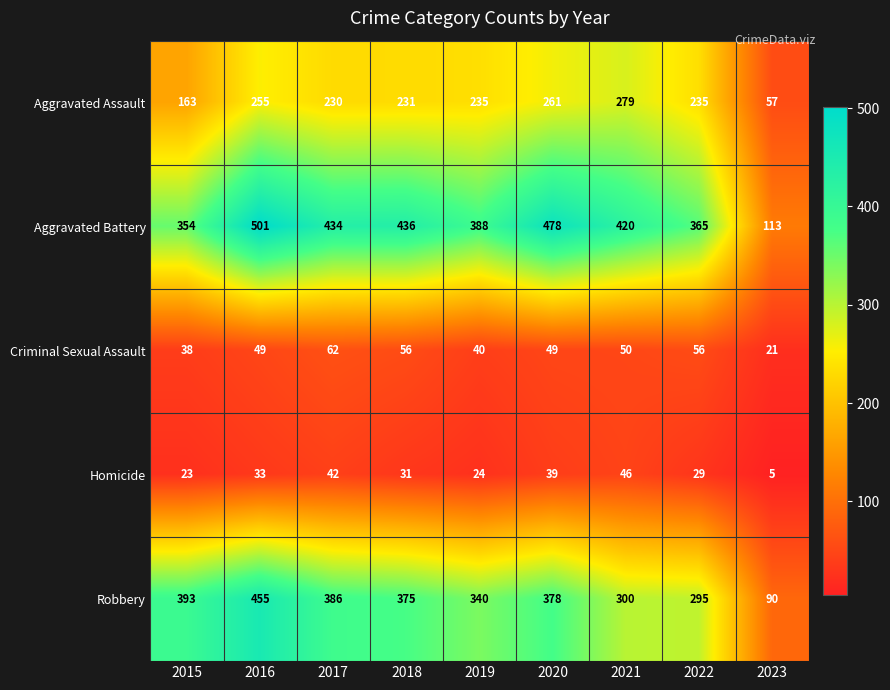

The value of Homicide at 2022 is 50. True or false?

False